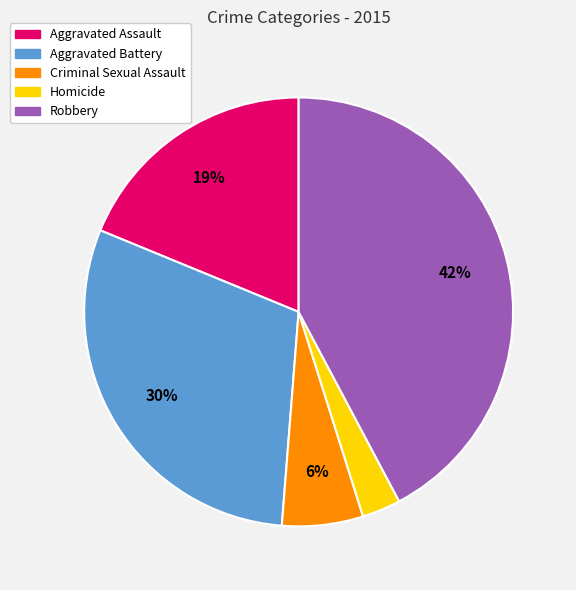

How many slices are in this pie chart?

5